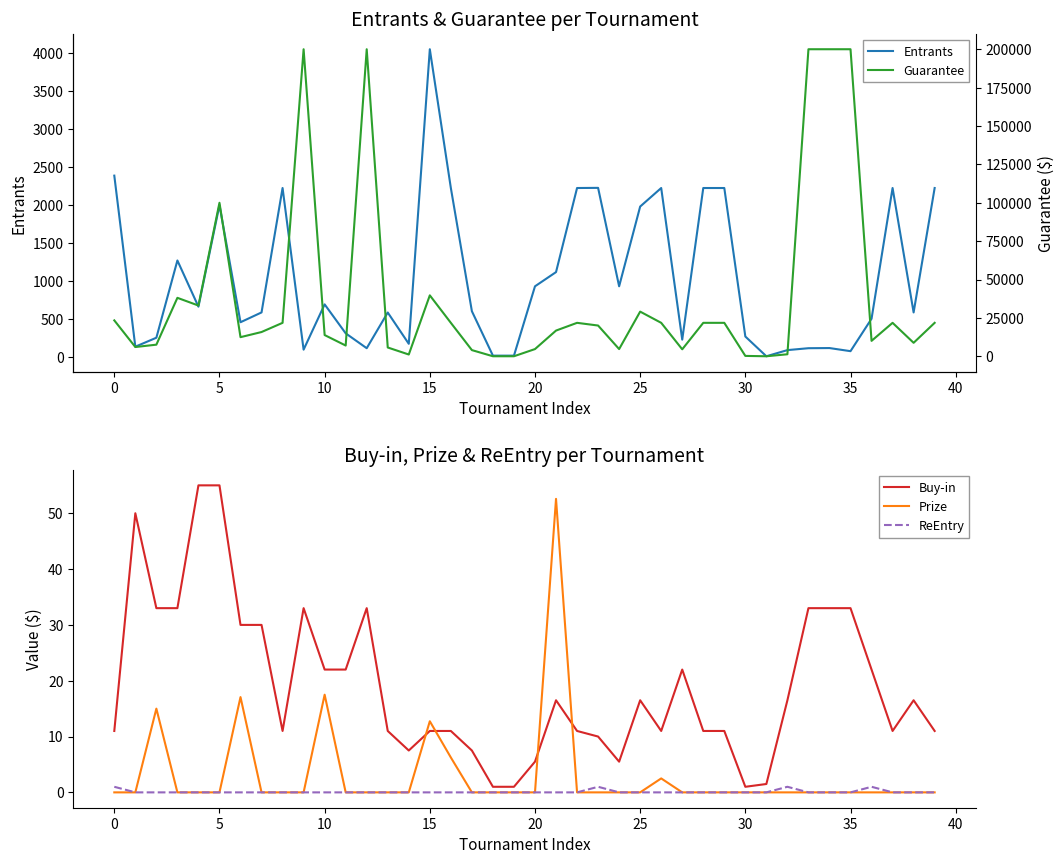

How many lines are shown in the chart?

5